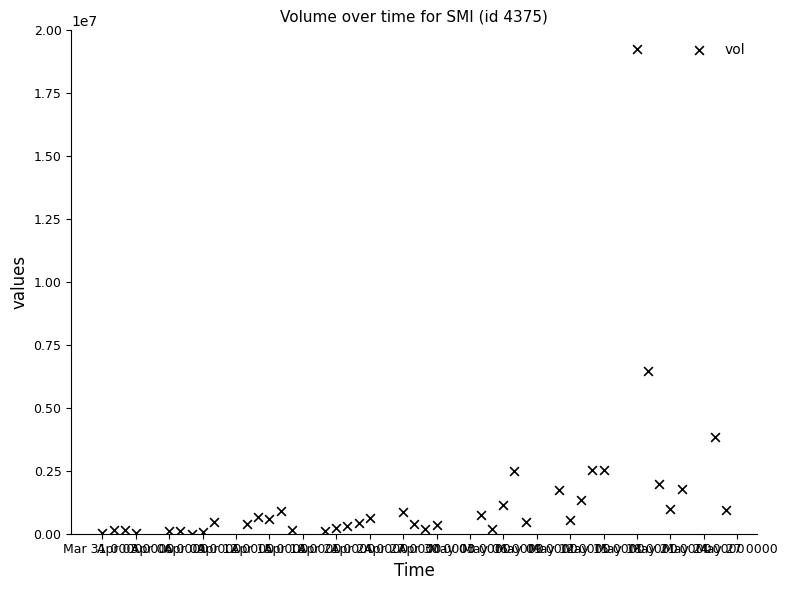

What is the range of X values (max minus min)?

56